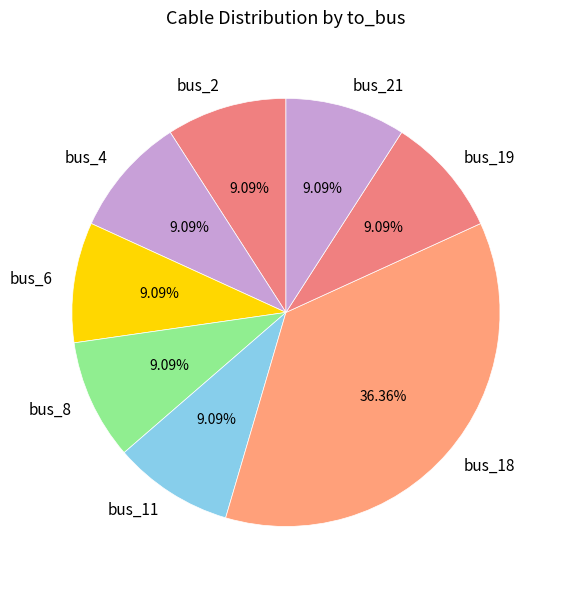

What is the largest slice in the pie chart?

bus_18